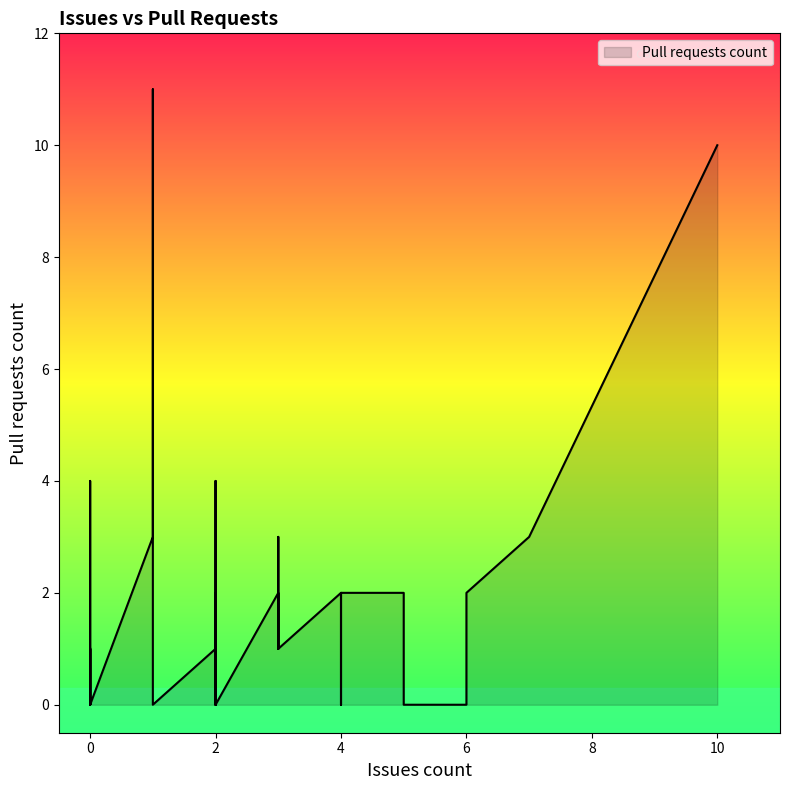

What is the label of the 10th point from the right?

10